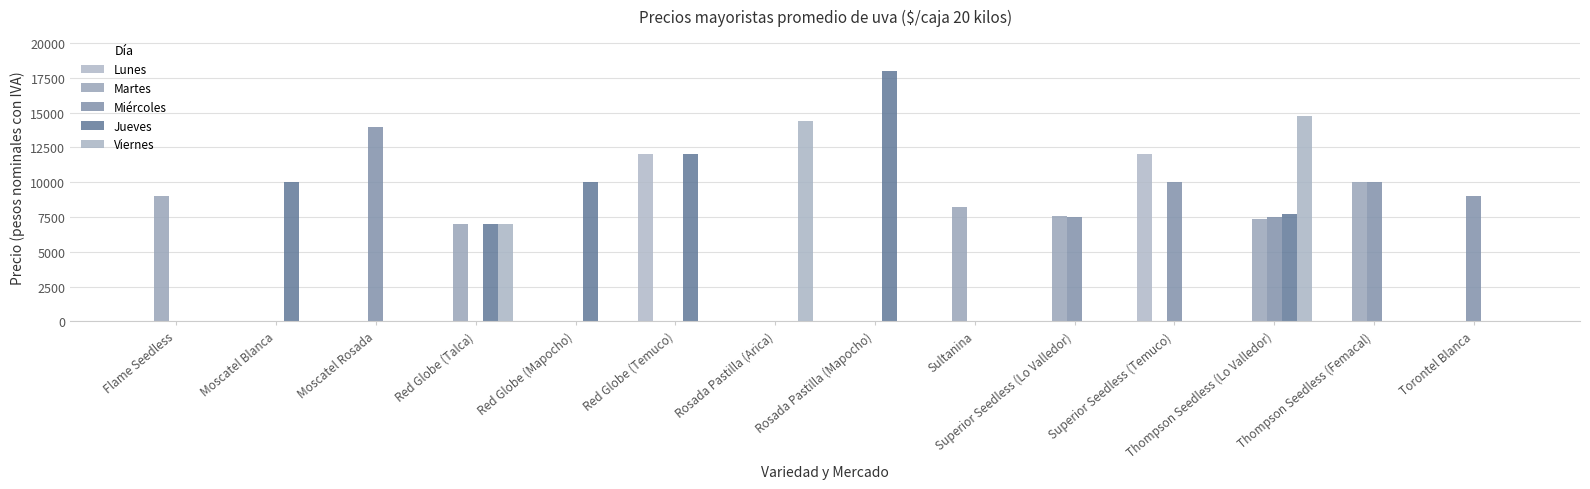

Rank the series by their average value, from highest to lowest.

Jueves, Miércoles, Martes, Viernes, Lunes